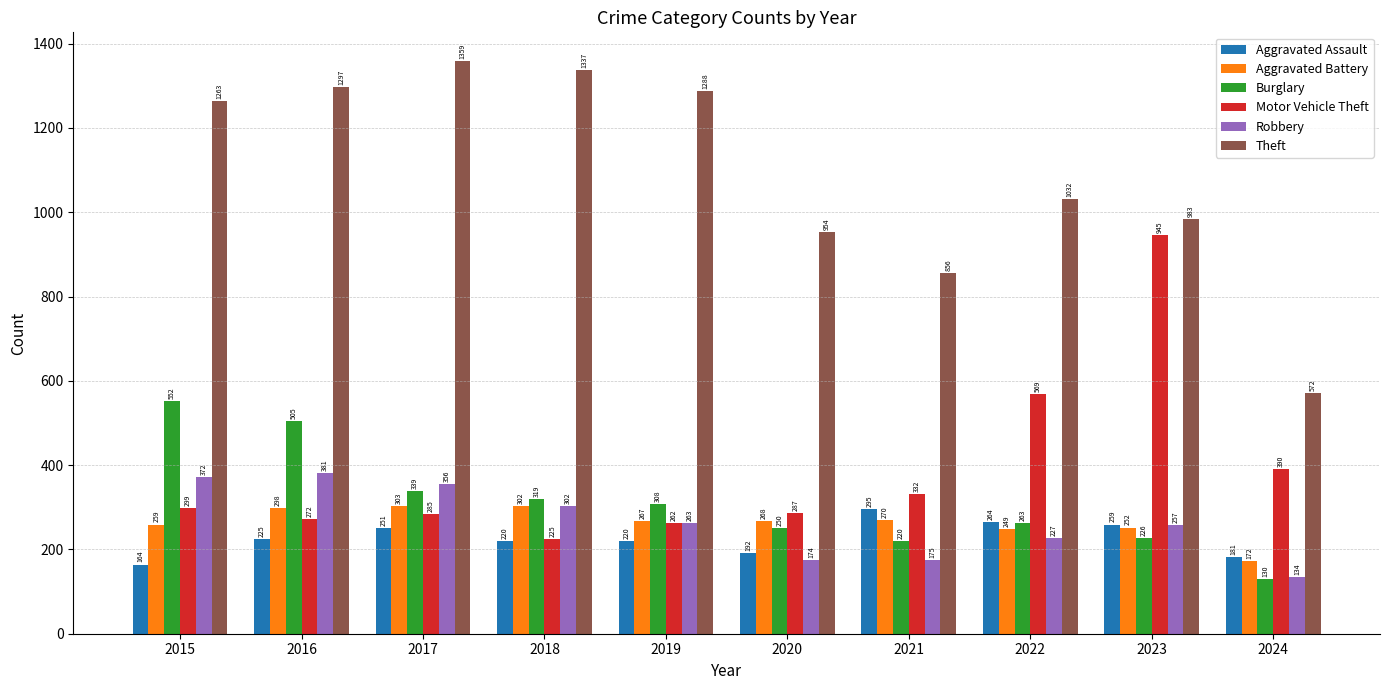

Which series has the widest spread of values?

Theft